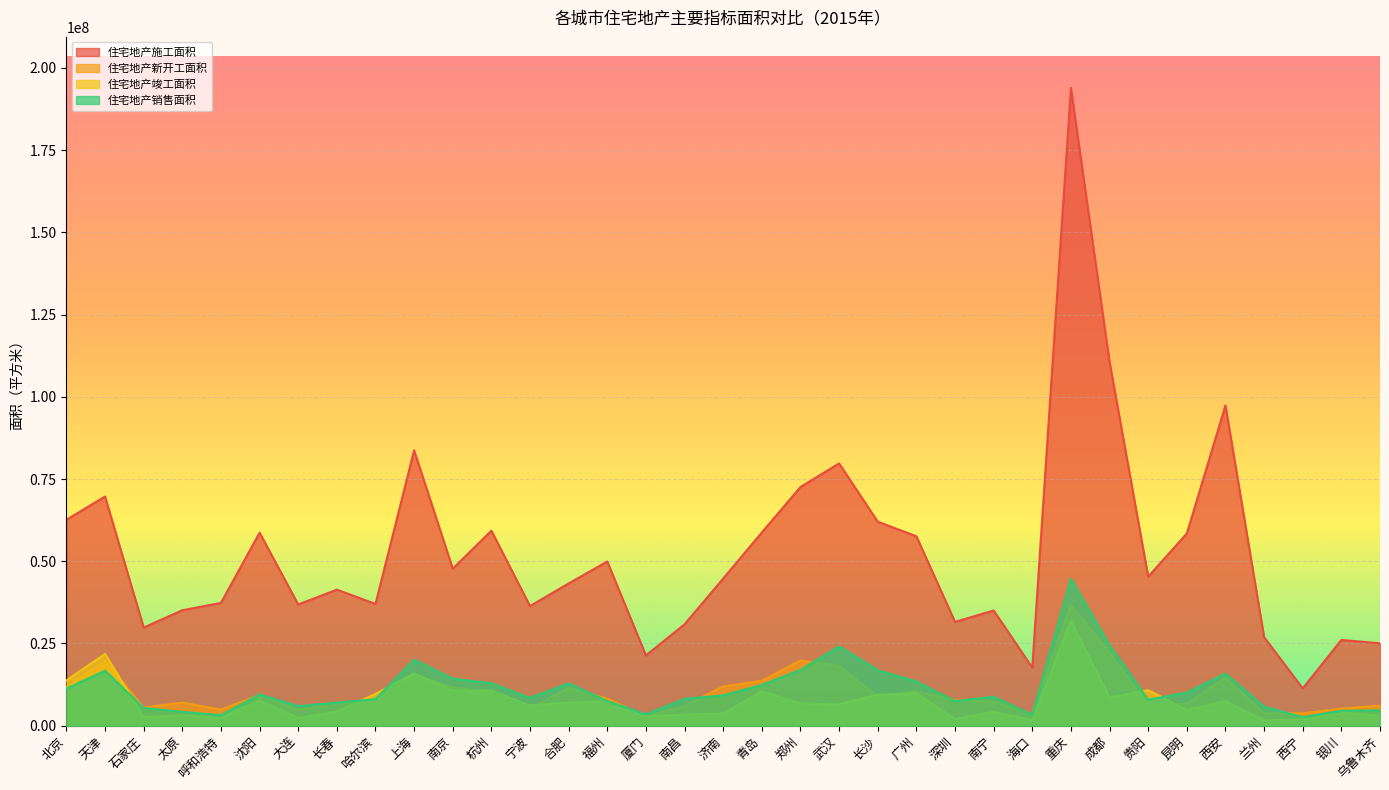

Which category has the highest value across all series?

重庆